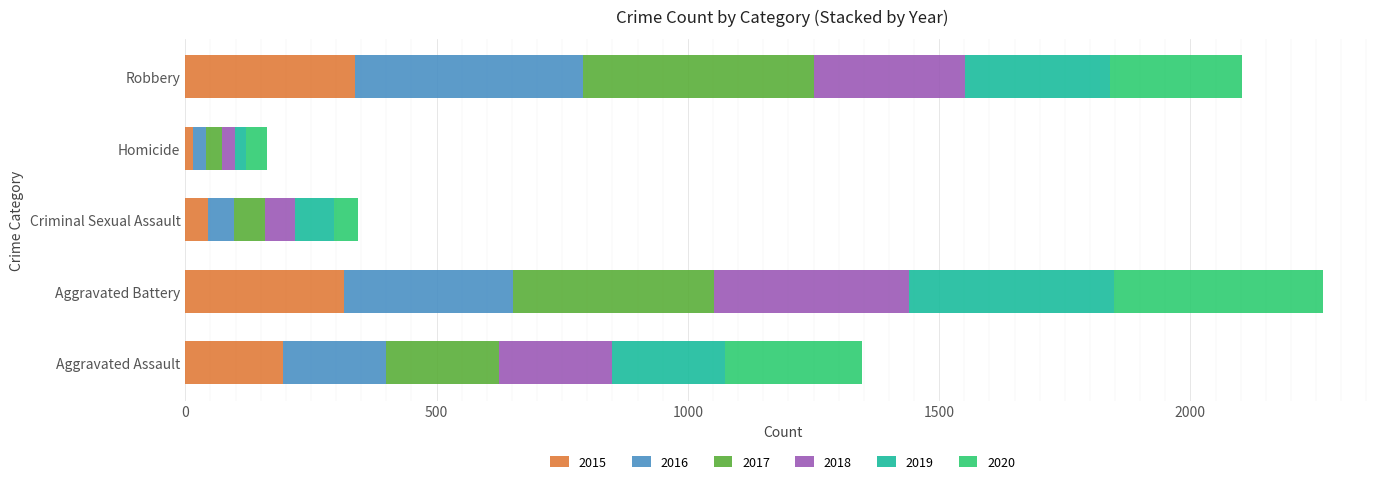

What is the sum of all 2015 values?

908